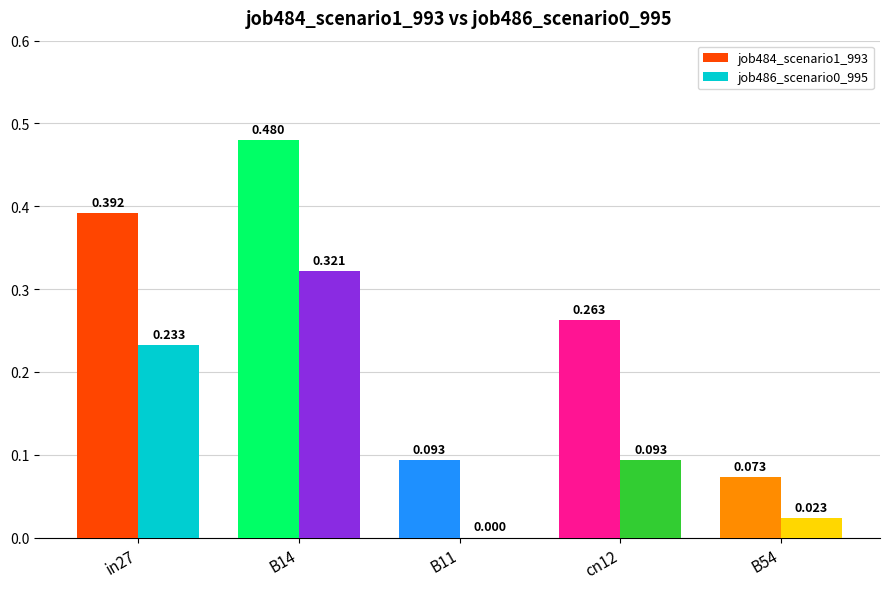

How many groups of bars are there?

5